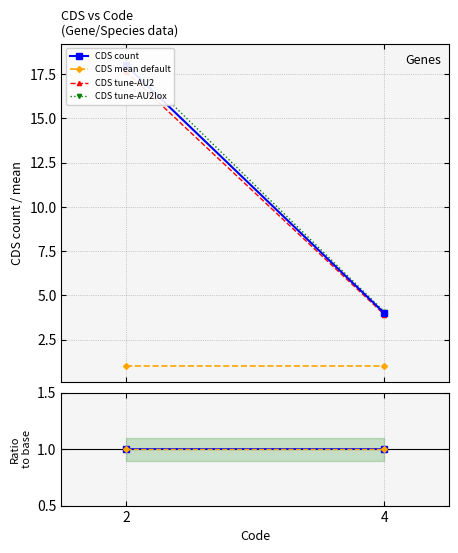

What is the total value across all series at 2?

57.0